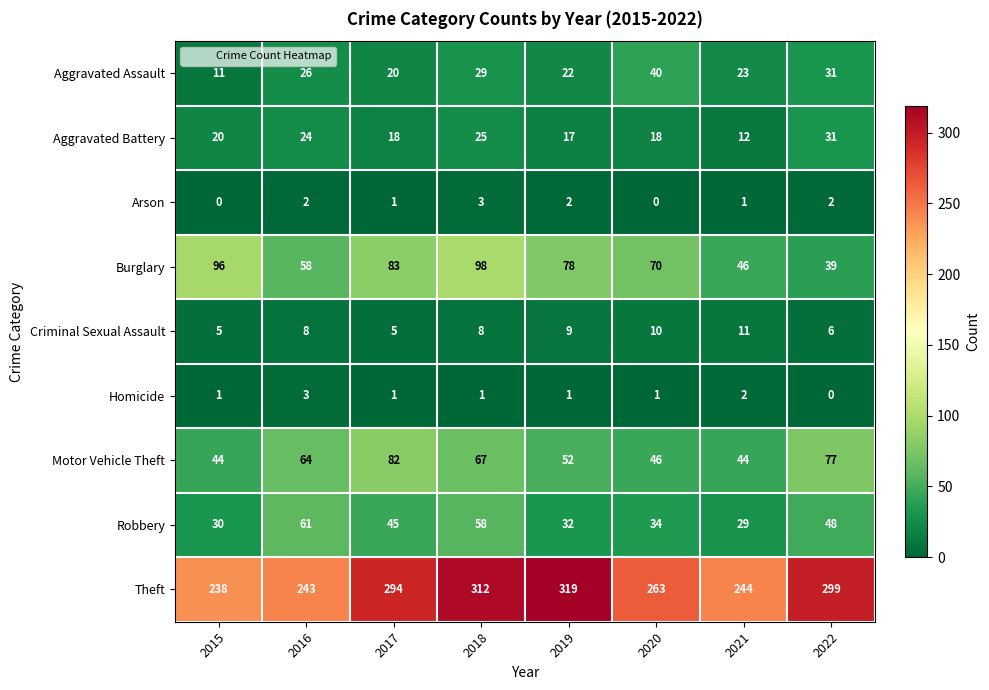

The value of Arson at 2015 is -2. True or false?

False